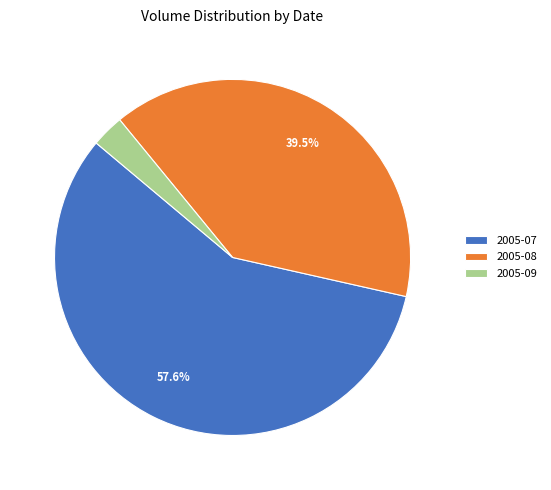

To the nearest percent, what is the average slice percentage?

33%